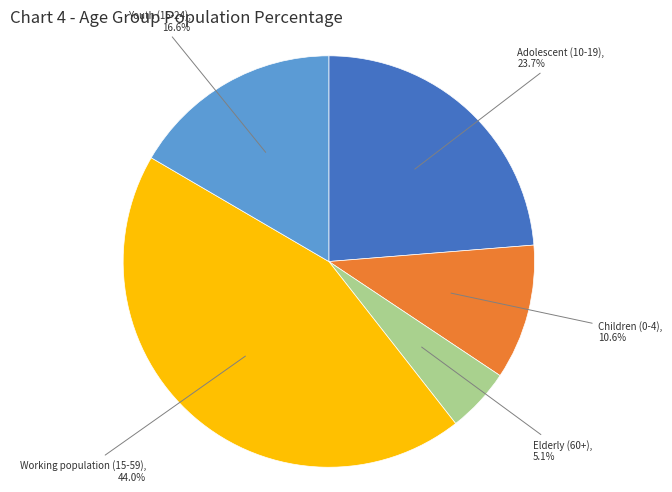

Is there any slice that represents more than half of the pie?

No